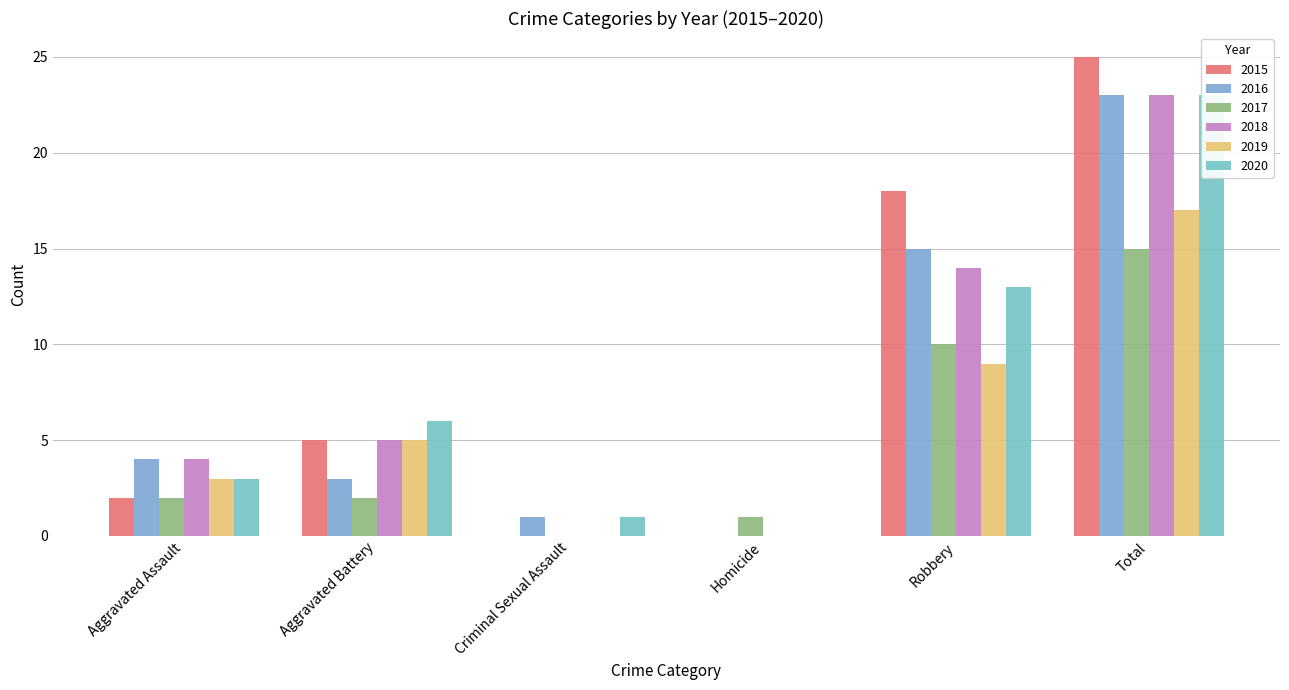

Rank the categories by 2018 value from lowest to highest.

Criminal Sexual Assault, Homicide, Aggravated Assault, Aggravated Battery, Robbery, Total